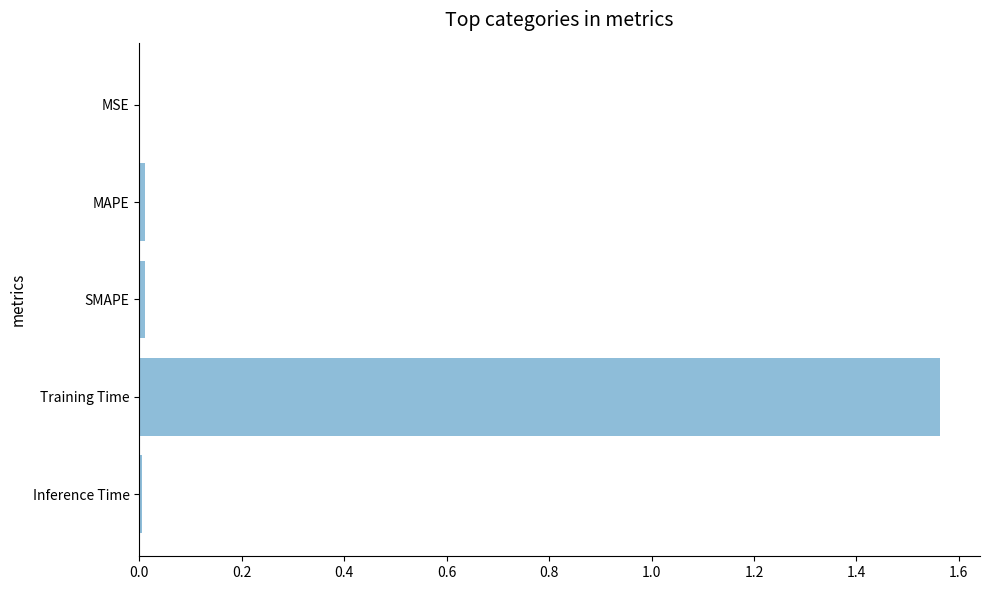

The chart shows a value of 0.0 at MAPE. True or false?

True